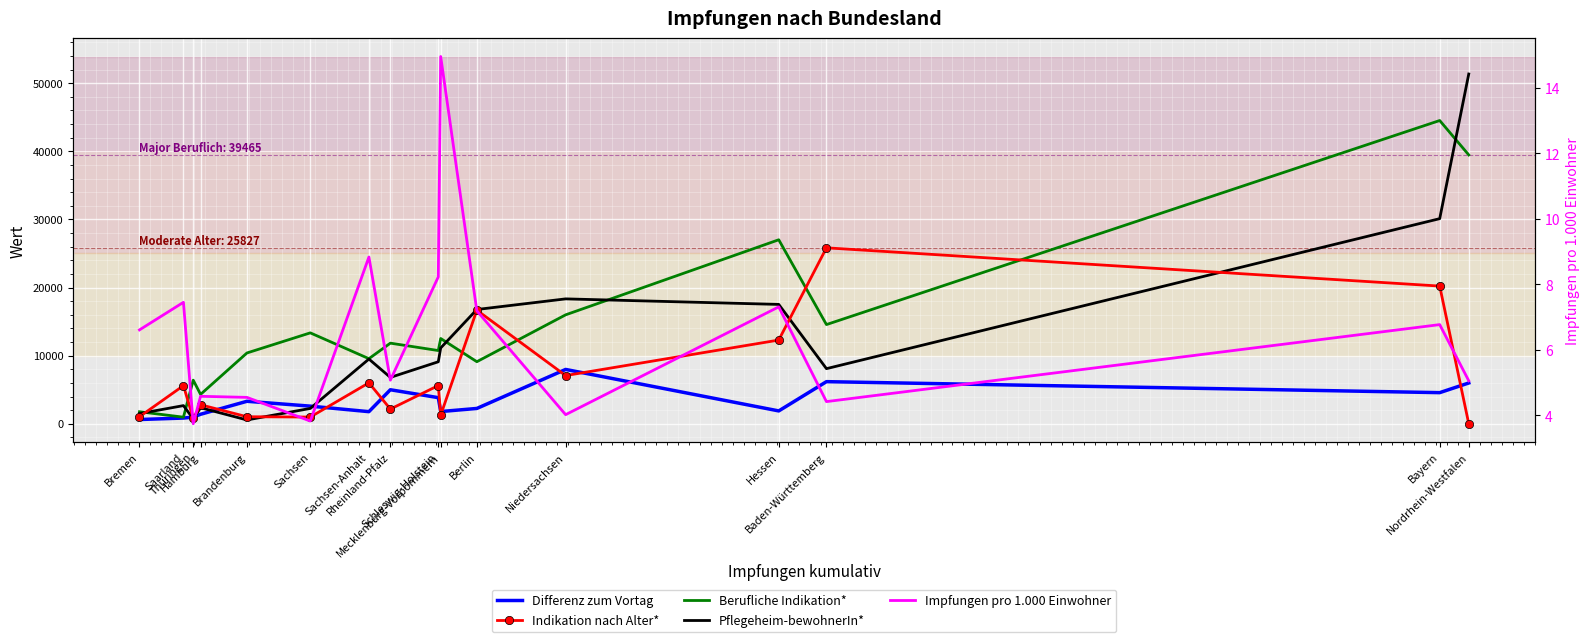

Count the number of categories in the chart.

16